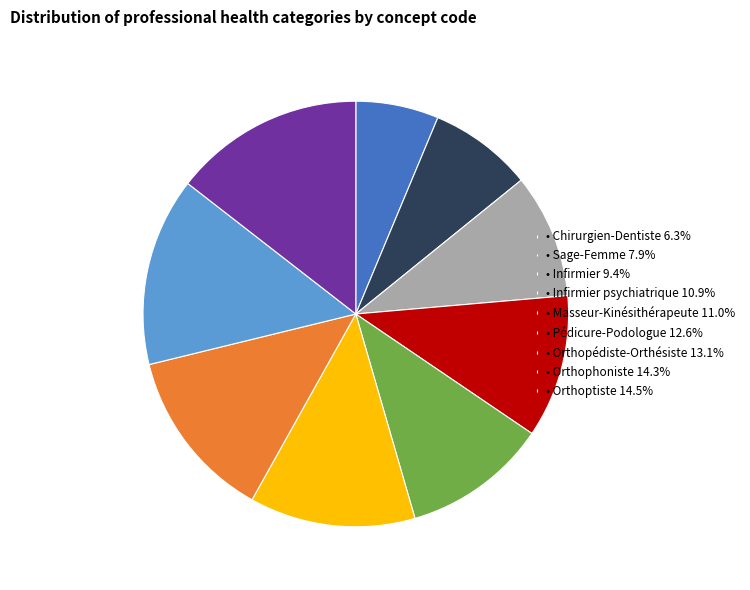

Is the sum of • Orthophoniste 14.3% and • Masseur-Kinésithérapeute 11.0% greater than half?

No